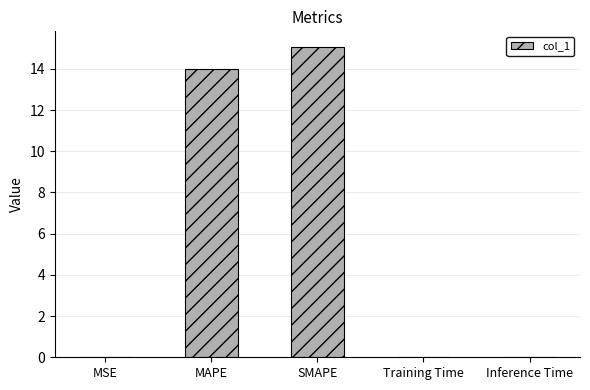

The value at Training Time is 0.0. True or false?

True